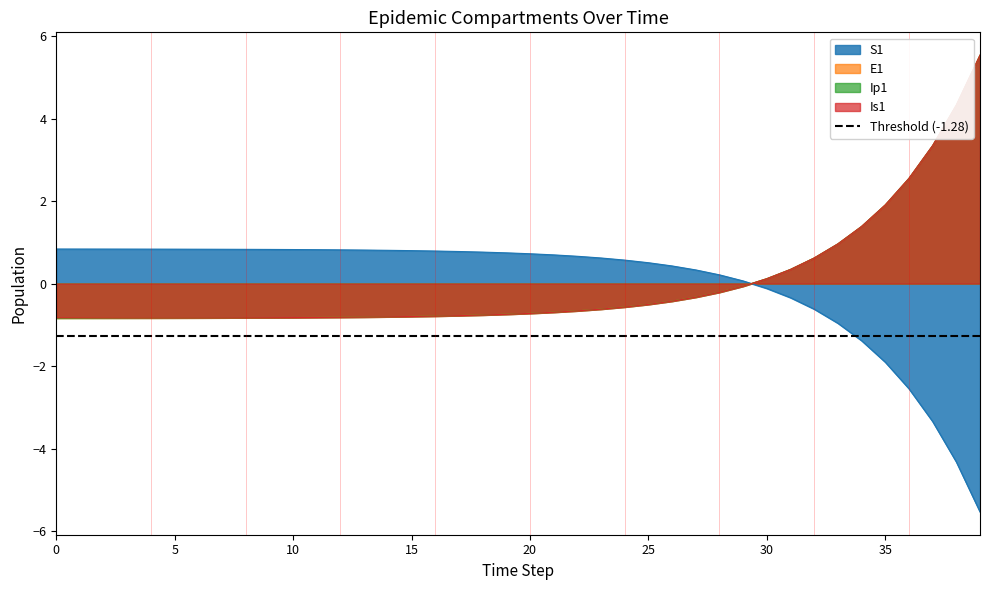

How many intersections are there between Is1 and Ip1?

2